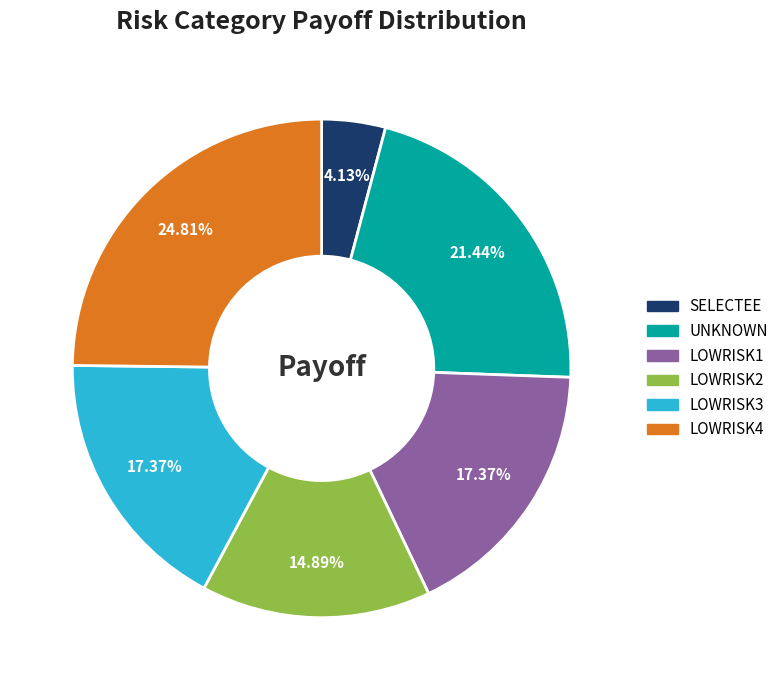

To the nearest percent, what is the average slice percentage?

17%